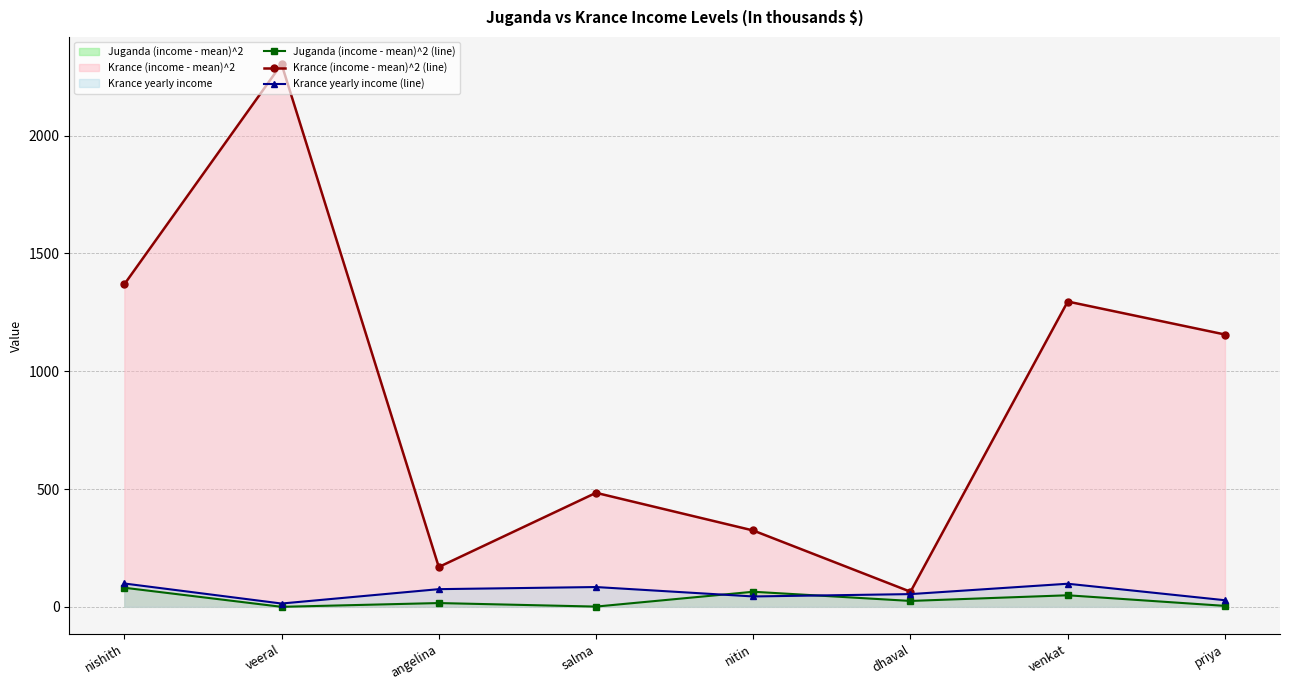

List the series in order of their peak value, highest first.

Krance (income - mean)^2 (line), Krance yearly income (line), Juganda (income - mean)^2 (line)